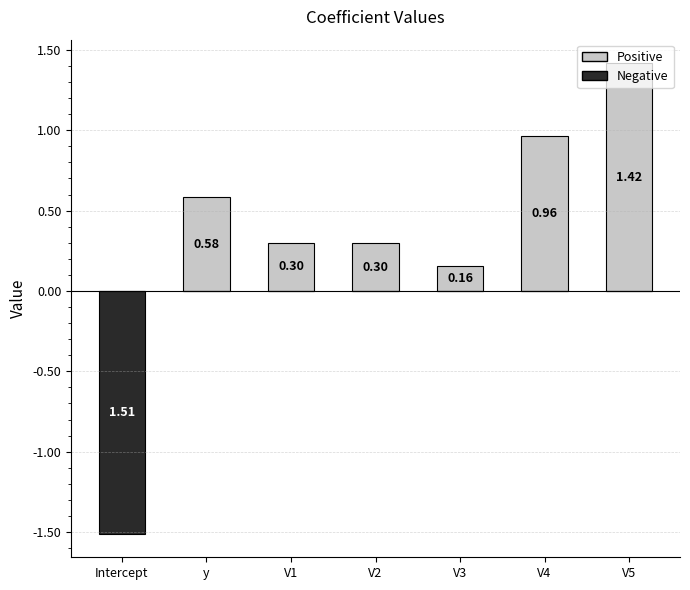

The Positive series shows 1.4 at V4. True or false?

False